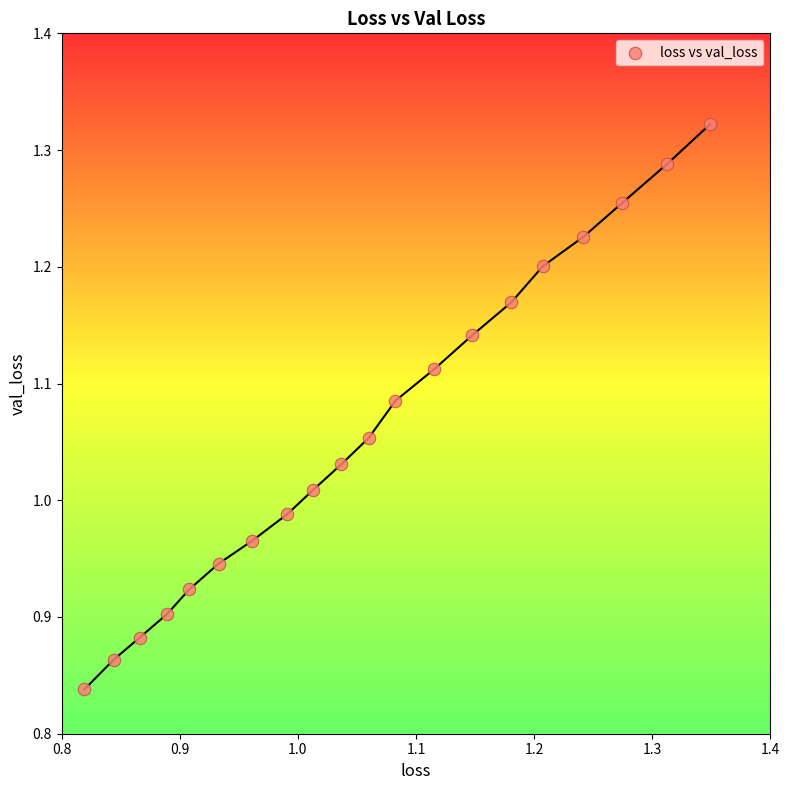

What is the range of Y values (max minus min)?

0.5